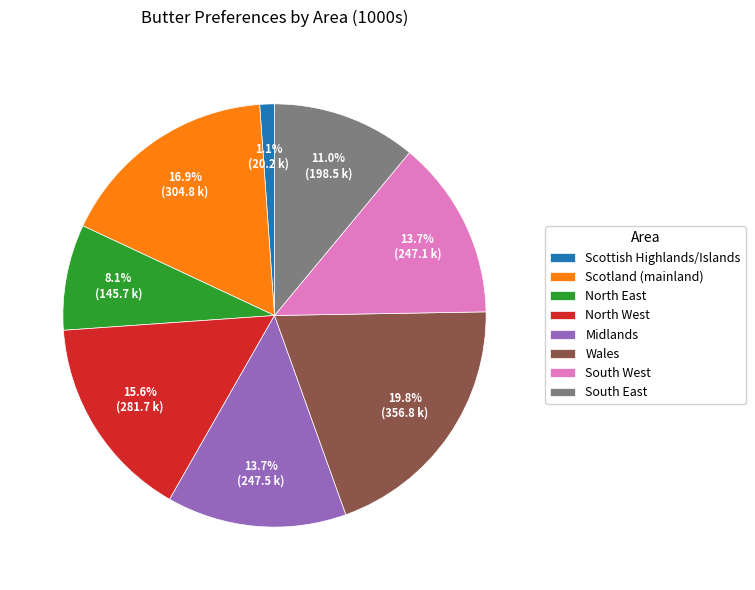

What percentage is the North East slice, to the nearest percent?

8%